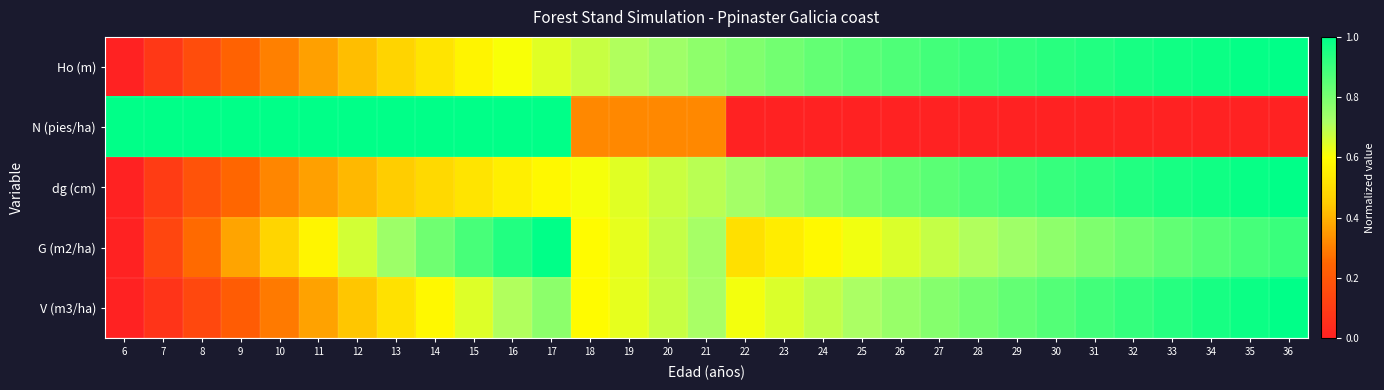

At how many categories does at least one series exceed 0?

31